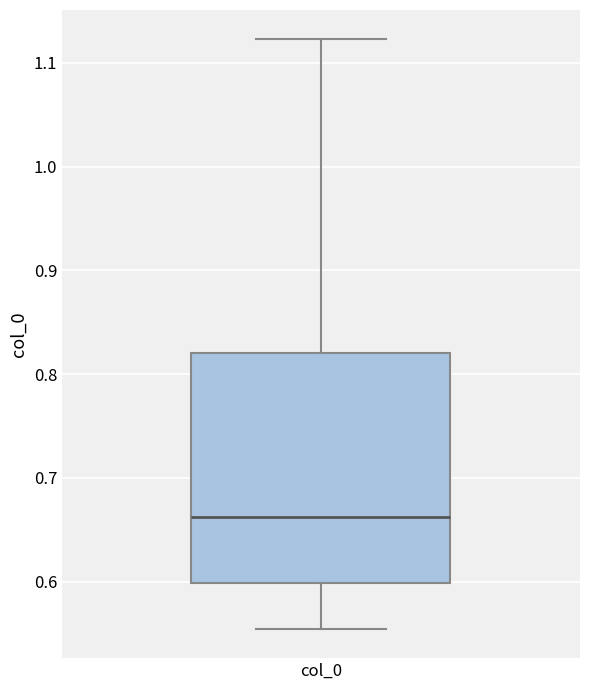

Transcribe this box plot: give where the median line is, the range the box spans, and where the two whiskers end, as read against the y-axis. The values are not printed on the chart, so give them approximately, as read against the axis.

median 0.66, box 0.60 to 0.82, whiskers 0.55 to 1.12